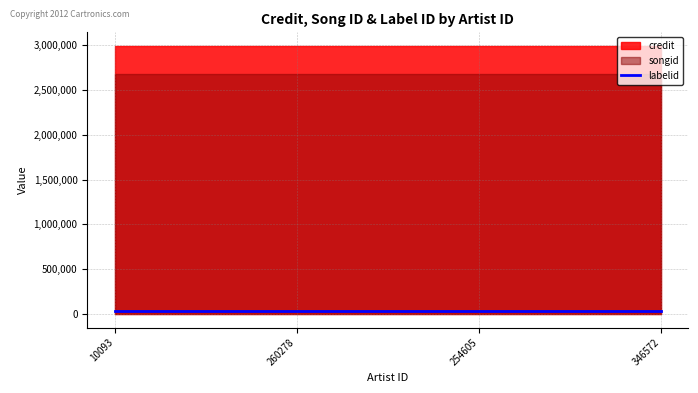

Reading left to right, what are all the values shown in this chart?

credit: 10093=2990128	260278=2990128	254605=2990128	346572=2990128
songid: 10093=2670013	260278=2670013	254605=2670013	346572=2670013
labelid: 10093=36314	260278=36314	254605=36314	346572=36314